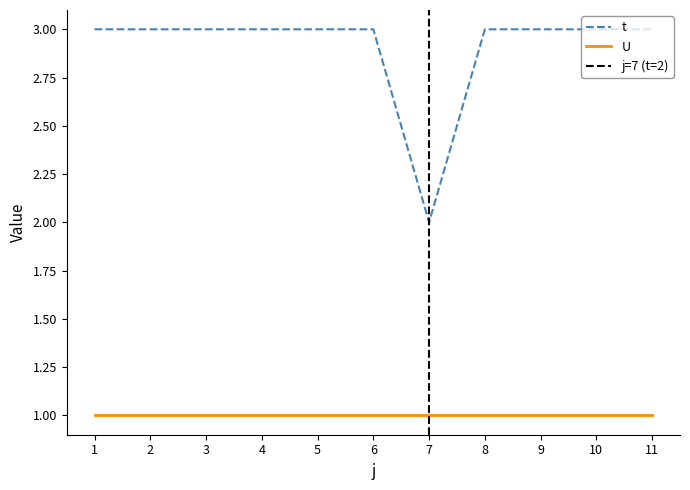

What is the greatest value displayed?

3